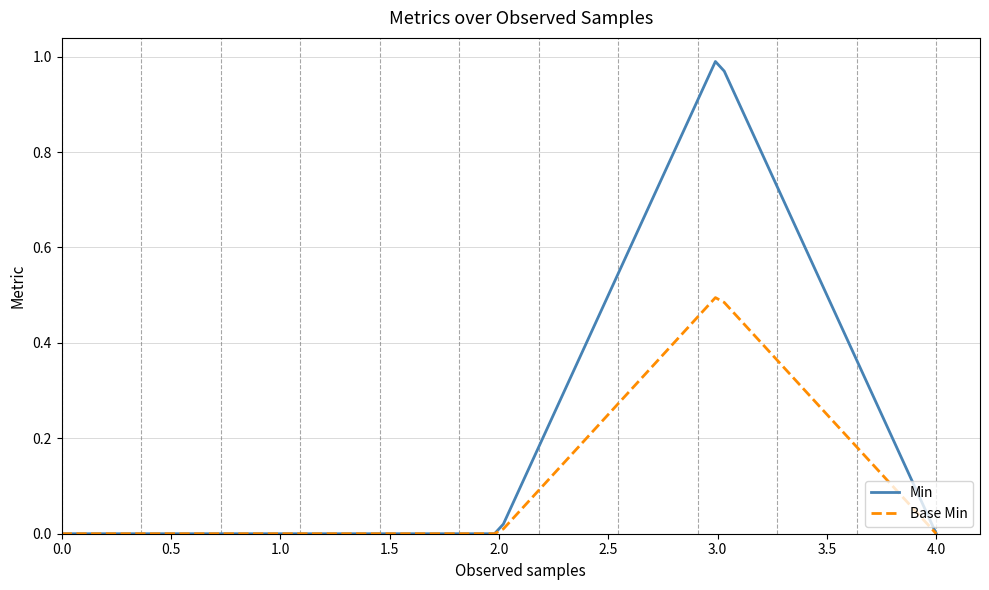

Which series has the largest total across all categories?

Min